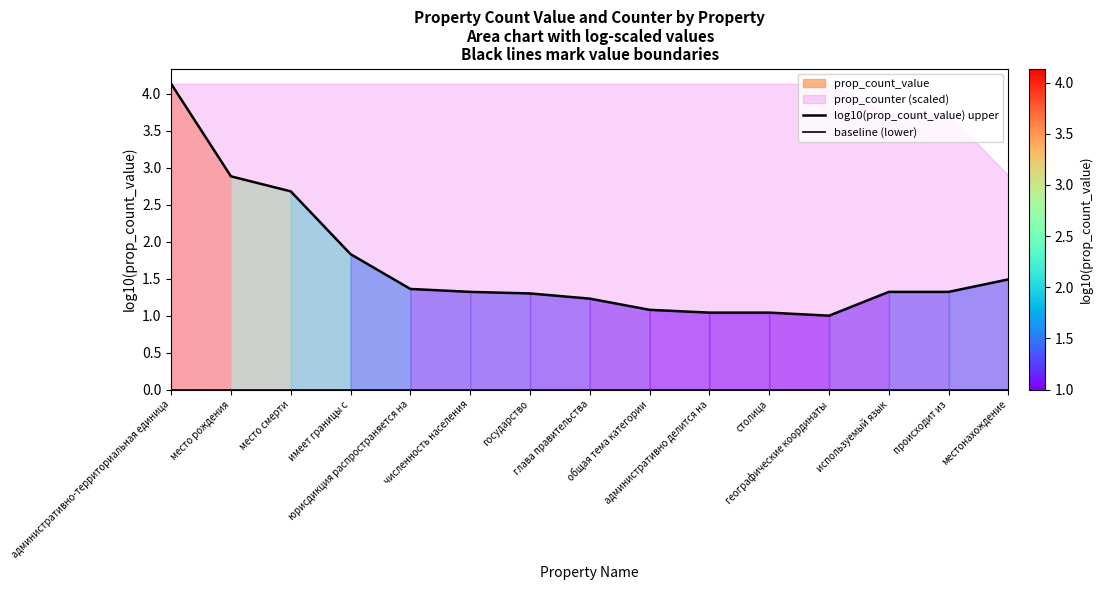

At which label is log10(prop_count_value) upper closest to 2?

имеет границы с